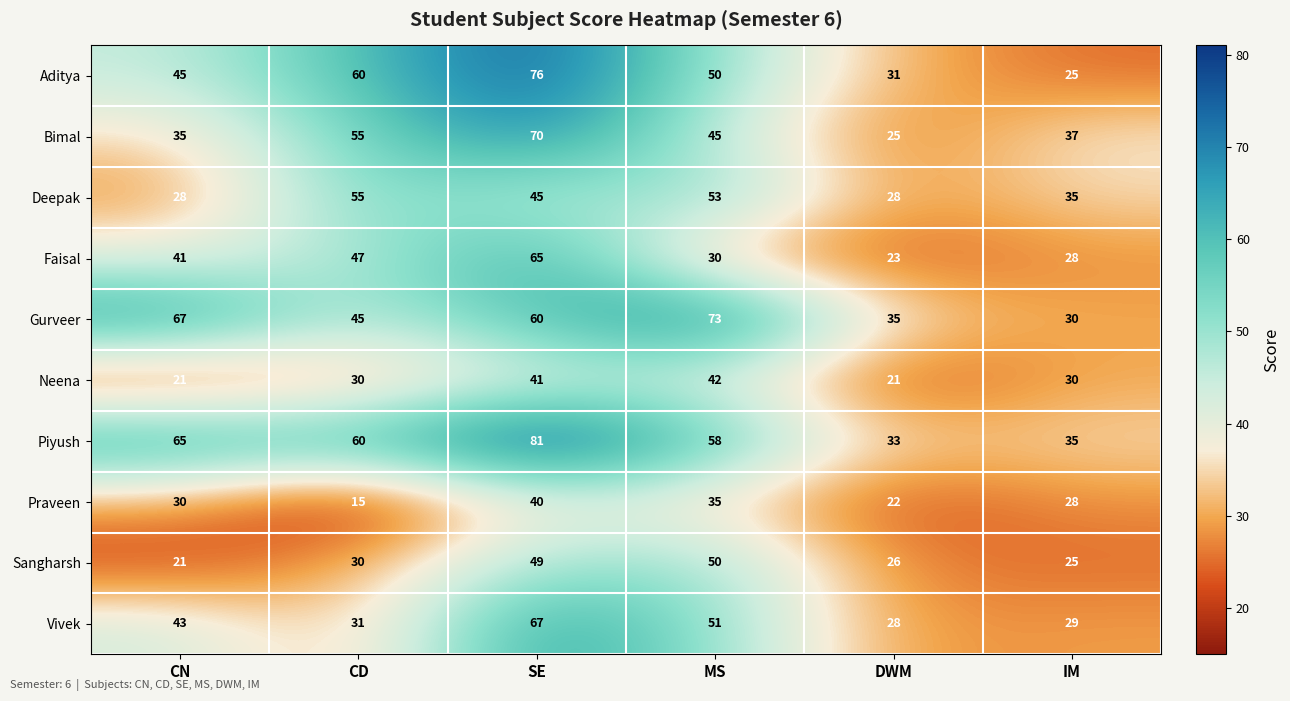

Read the Piyush value at IM.

35